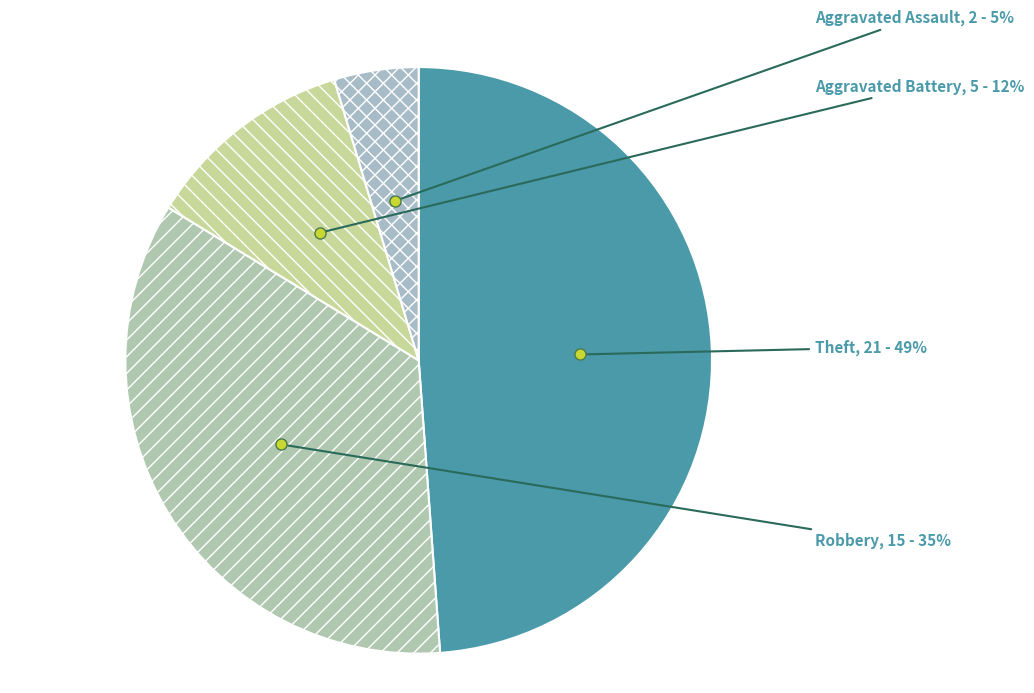

How many segments does this pie chart have?

4